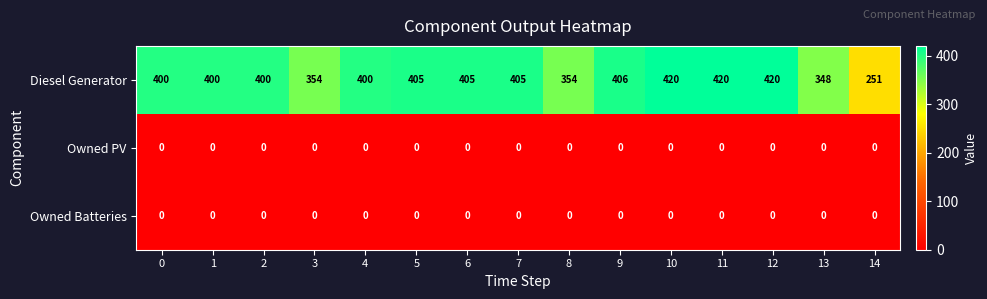

How many categories are shown in the chart?

15